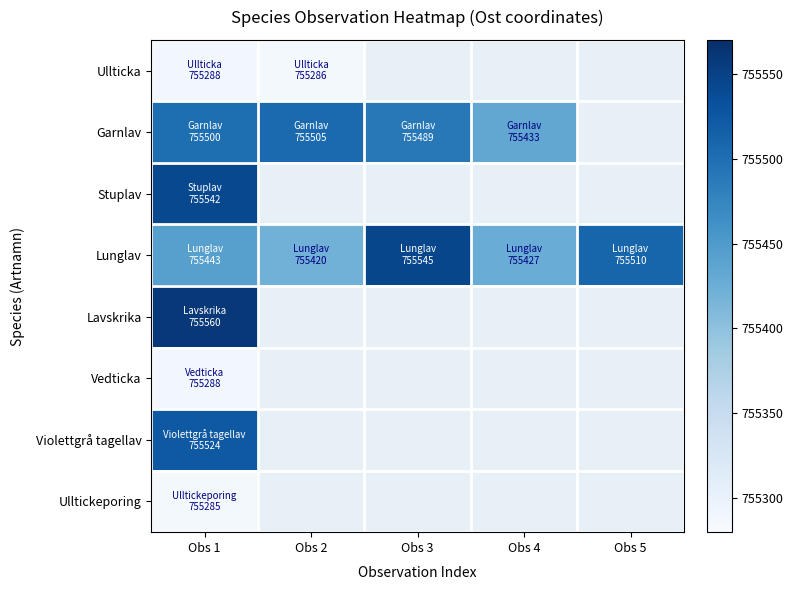

Count the number of categories in the chart.

5